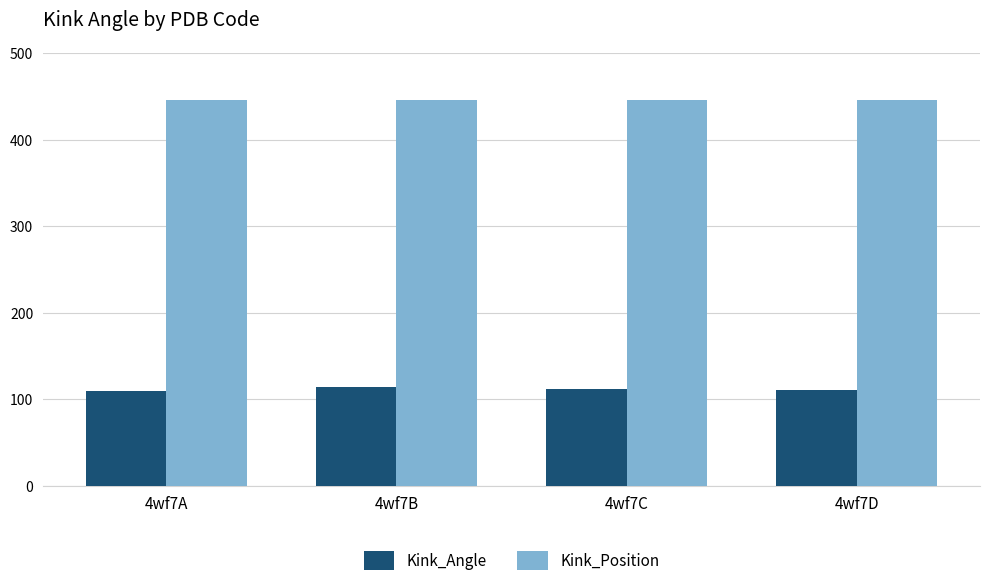

Which series has the largest total across all categories?

Kink_Position